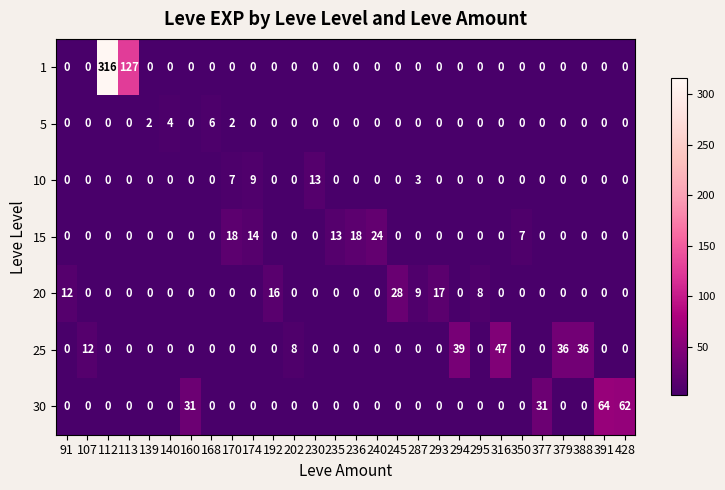

Is it true that 20 equals 0 at 294?

True